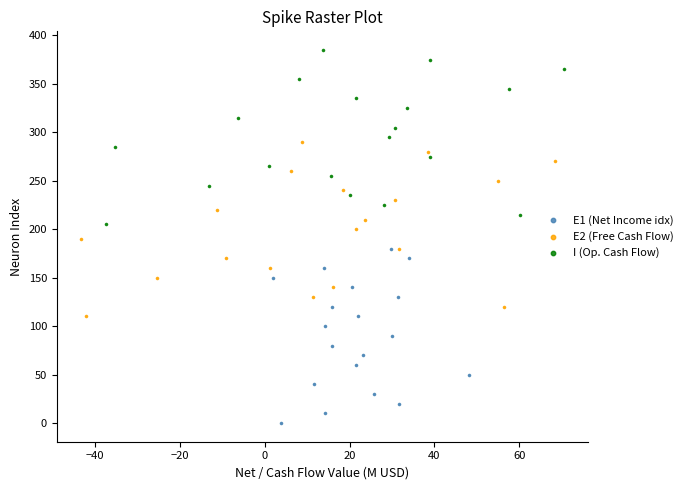

Which series reaches the maximum Y coordinate?

I (Op. Cash Flow)